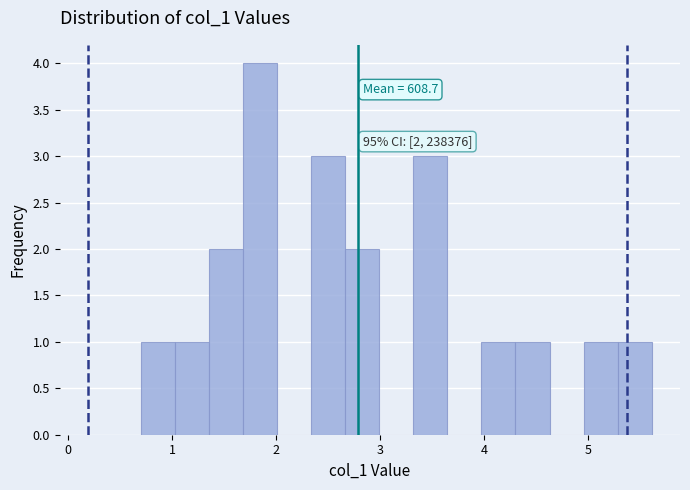

Read against the x-axis, roughly where is the centre of the tallest bar?

1.8